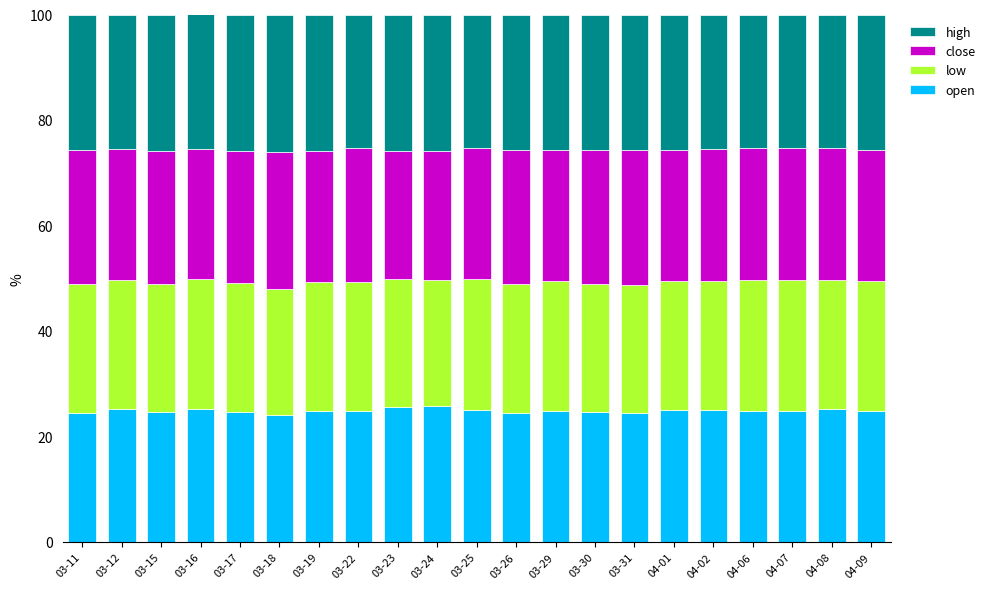

What are all the series names shown in the legend?

high, close, low, open